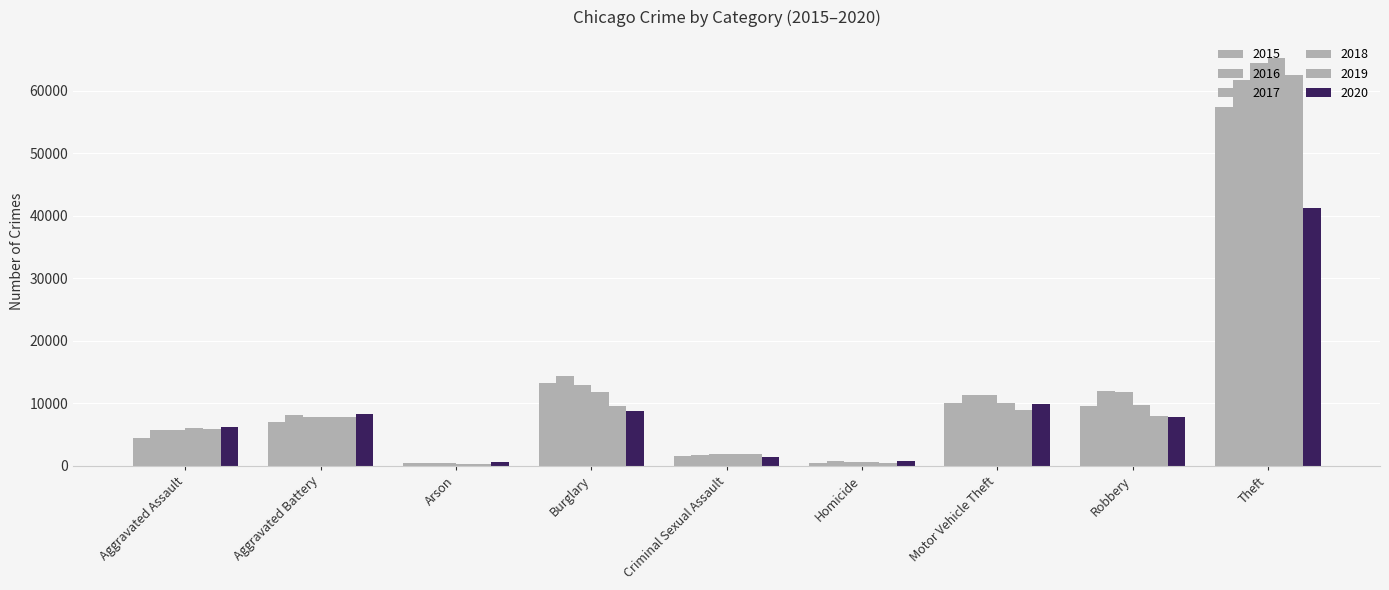

How many distinct data groups are displayed?

6